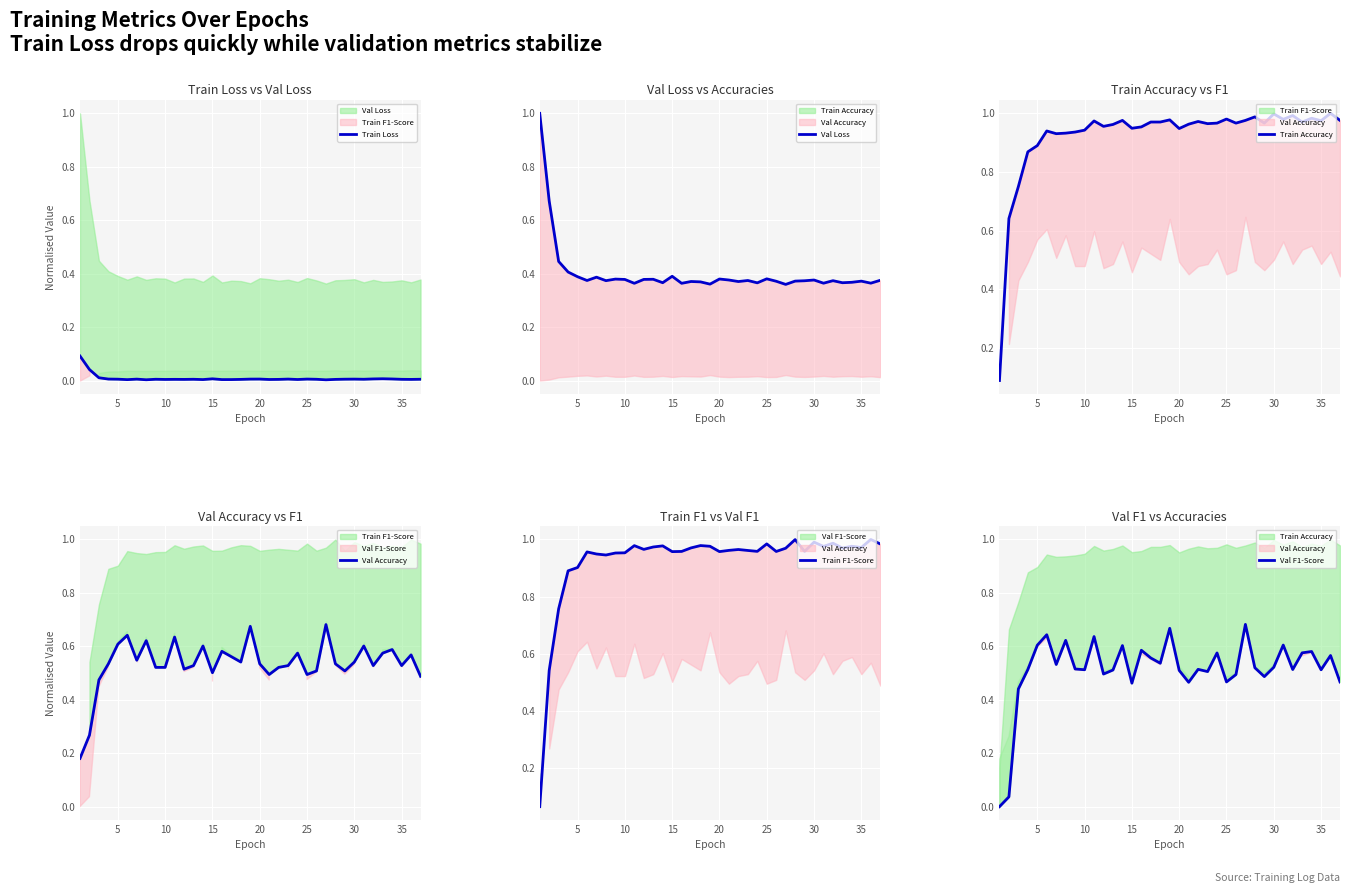

True or false: Train F1-Score has more than 0 points higher than both neighbors.

True